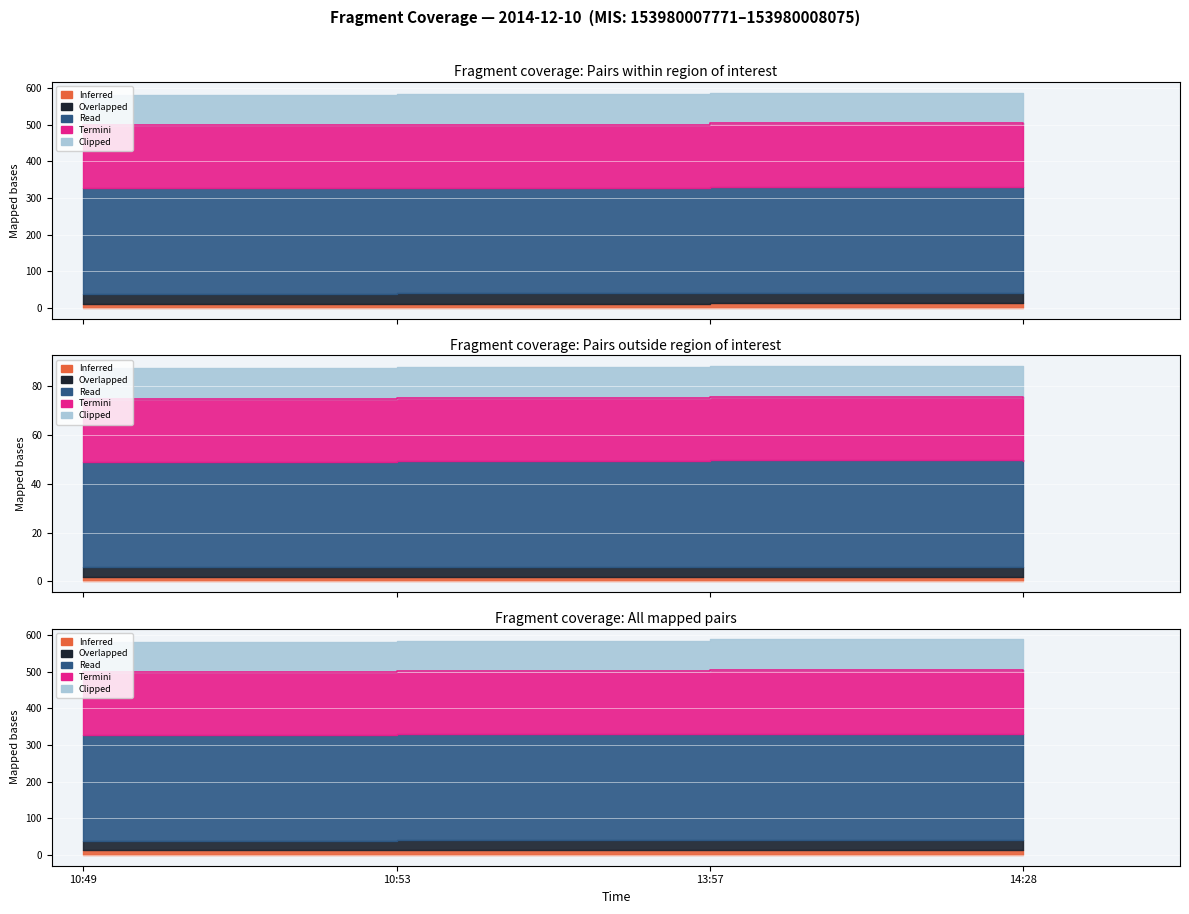

Where is the first local minimum for Clipped?

10:53